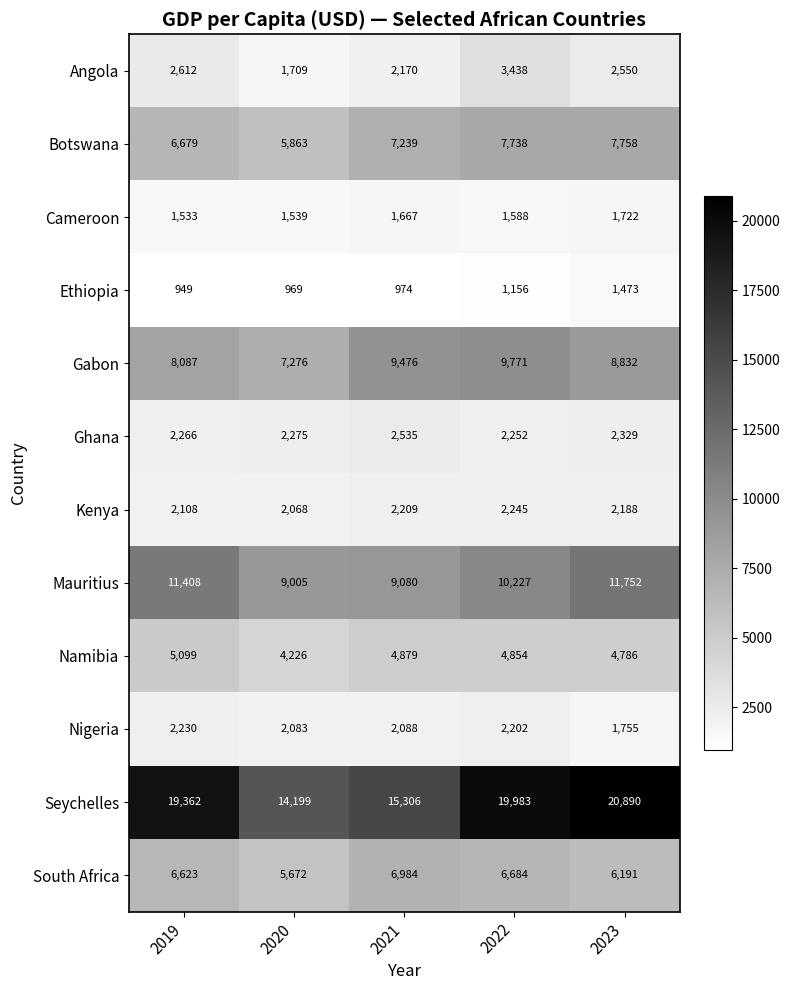

What is the difference between the highest and lowest values at 2023?

19417